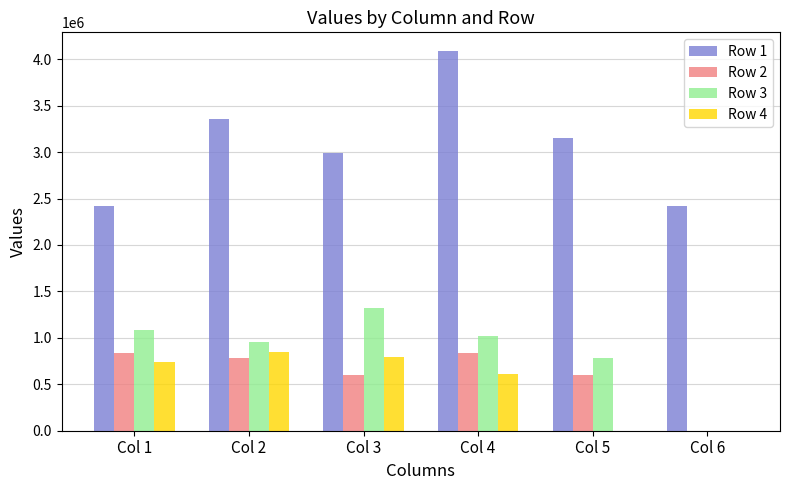

Reading right to left, list all the values displayed in this chart.

Row 1: Col 6=2422342.0	Col 5=3154399.5	Col 4=4085710.0	Col 3=2986643.0	Col 2=3361214.0	Col 1=2422342.0
Row 2: Col 6=0.0	Col 5=601525.0	Col 4=834664.0	Col 3=601525.0	Col 2=785107.0	Col 1=834664.0
Row 3: Col 6=0.0	Col 5=781723.0	Col 4=1020295.0	Col 3=1318519.0	Col 2=950743.6	Col 1=1084704.0
Row 4: Col 6=0.0	Col 5=0.0	Col 4=608255.0	Col 3=793886.0	Col 2=844007.0	Col 1=744584.7